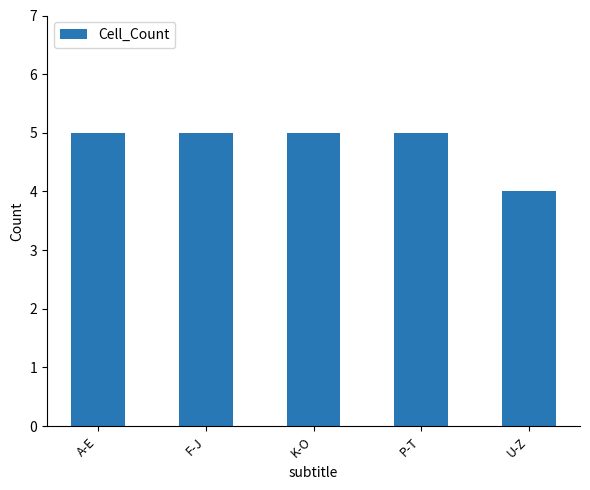

The value at K-O is 5. True or false?

True